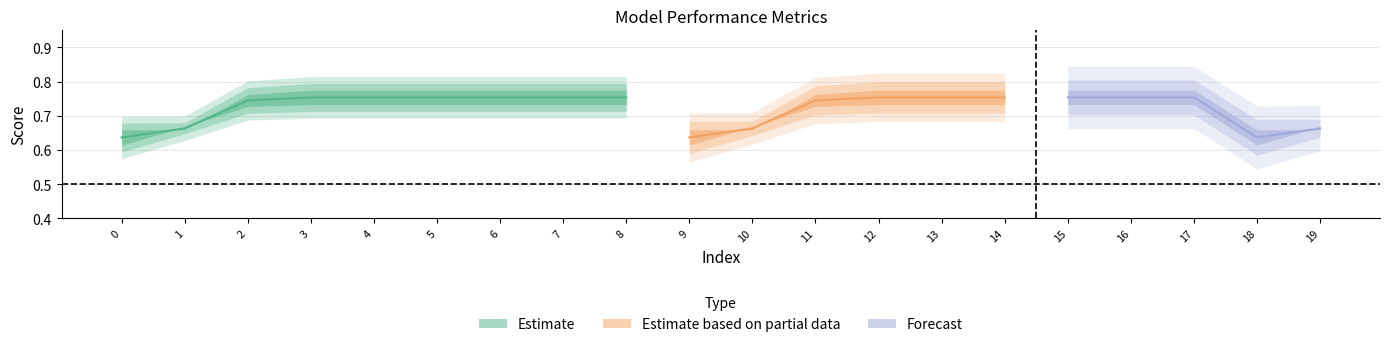

Does the chart have visible grid lines?

Yes